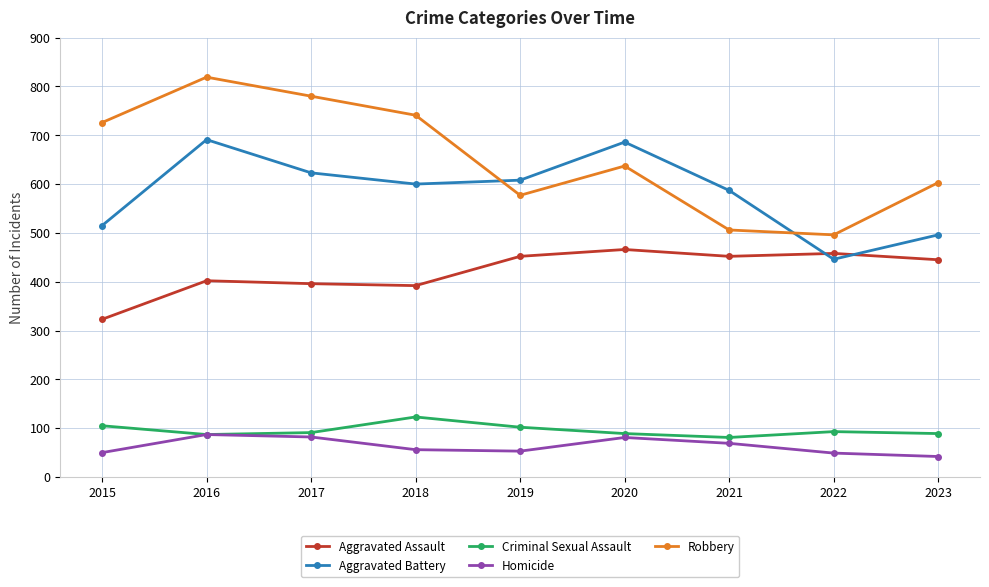

Rank the categories by Robbery value from lowest to highest.

2022, 2021, 2019, 2023, 2020, 2015, 2018, 2017, 2016